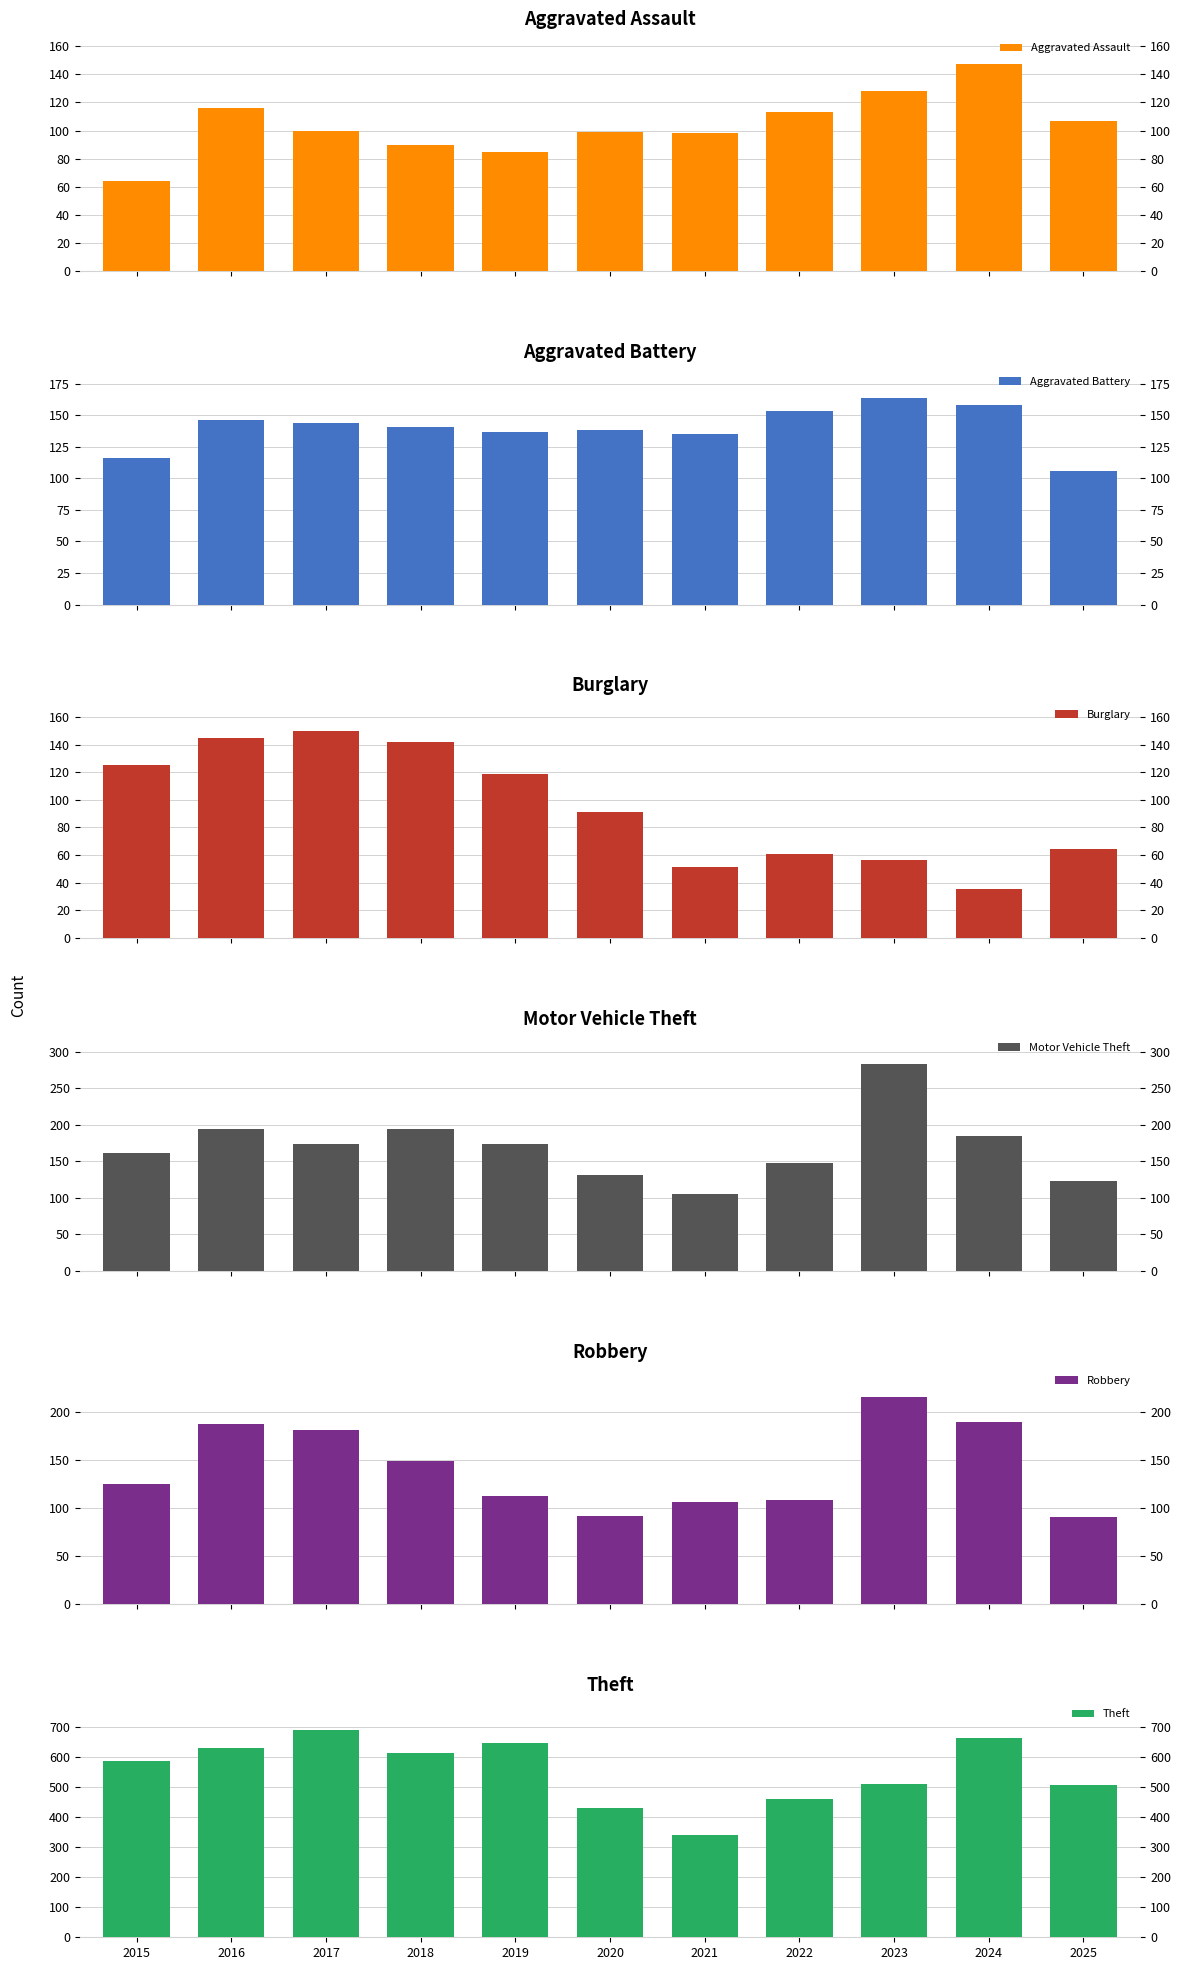

Which category has the lowest value in the Aggravated Battery series?

2025